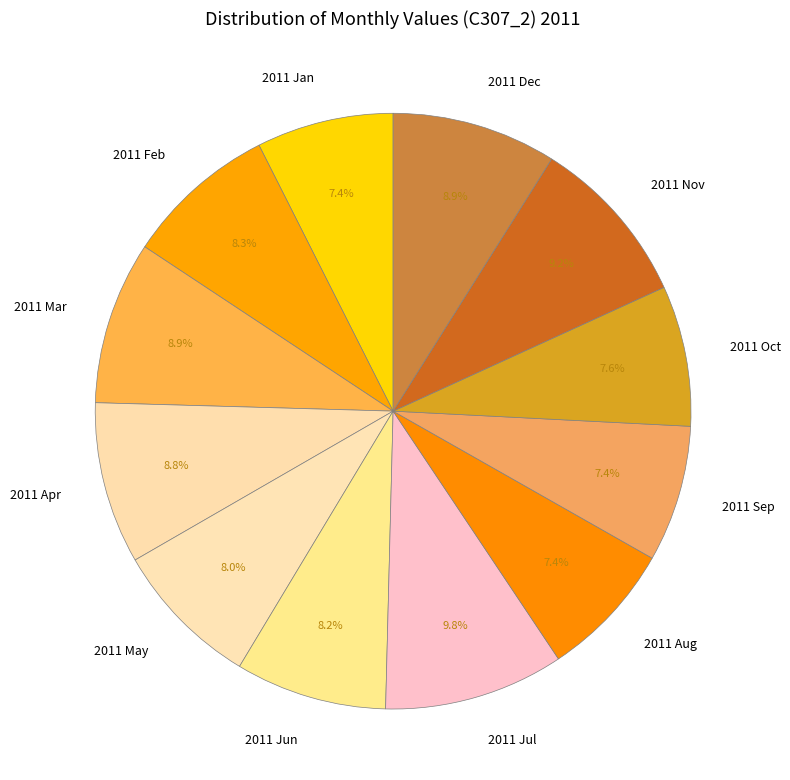

To the nearest percent, what portion does 2011 Sep represent?

7%